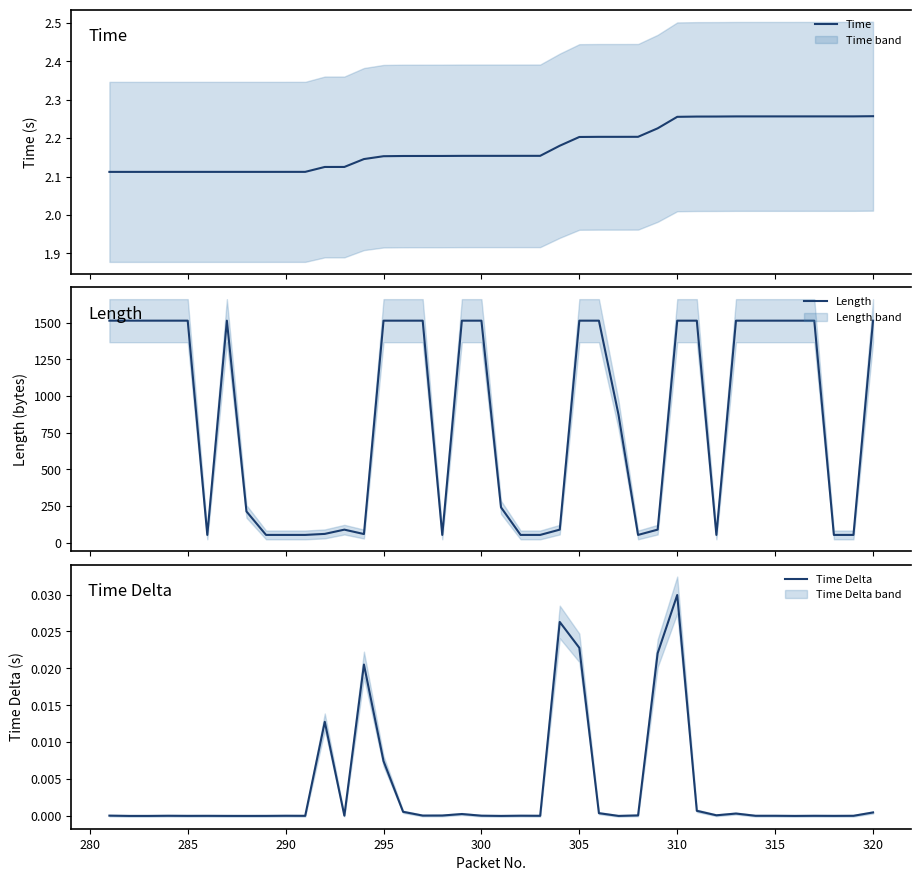

How many lines are shown in the chart?

3